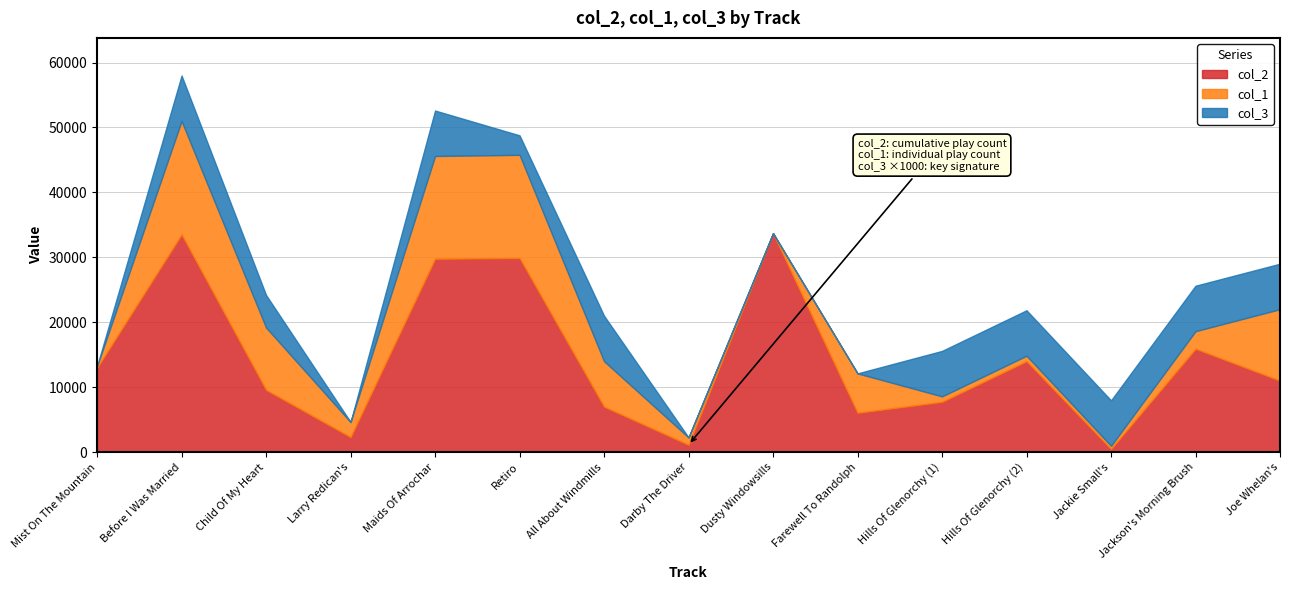

What is the approximate value of col_2 at Retiro?

29896